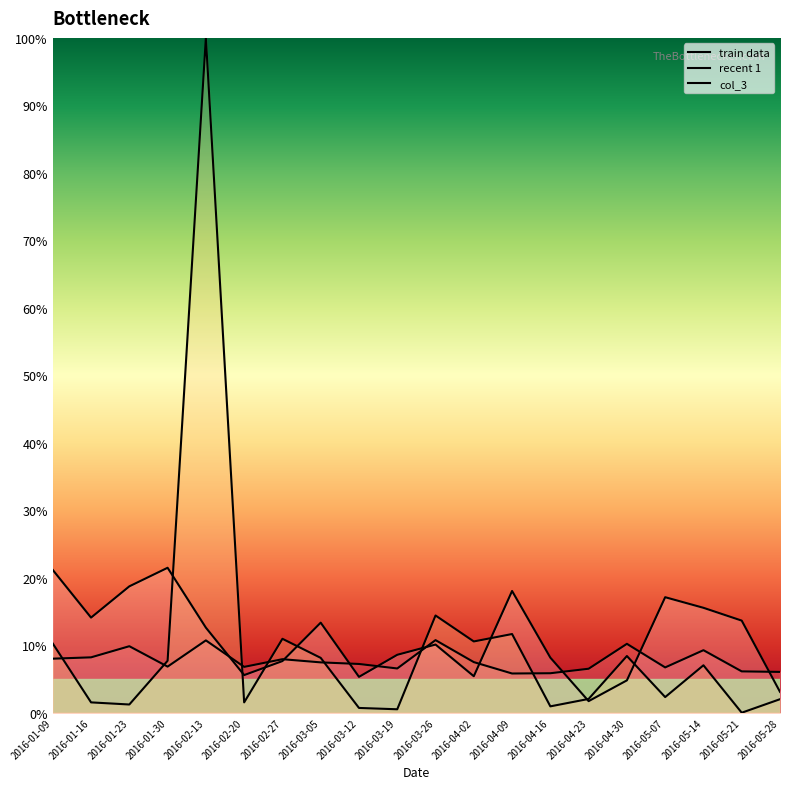

How many times do recent 1 and train data cross each other?

9